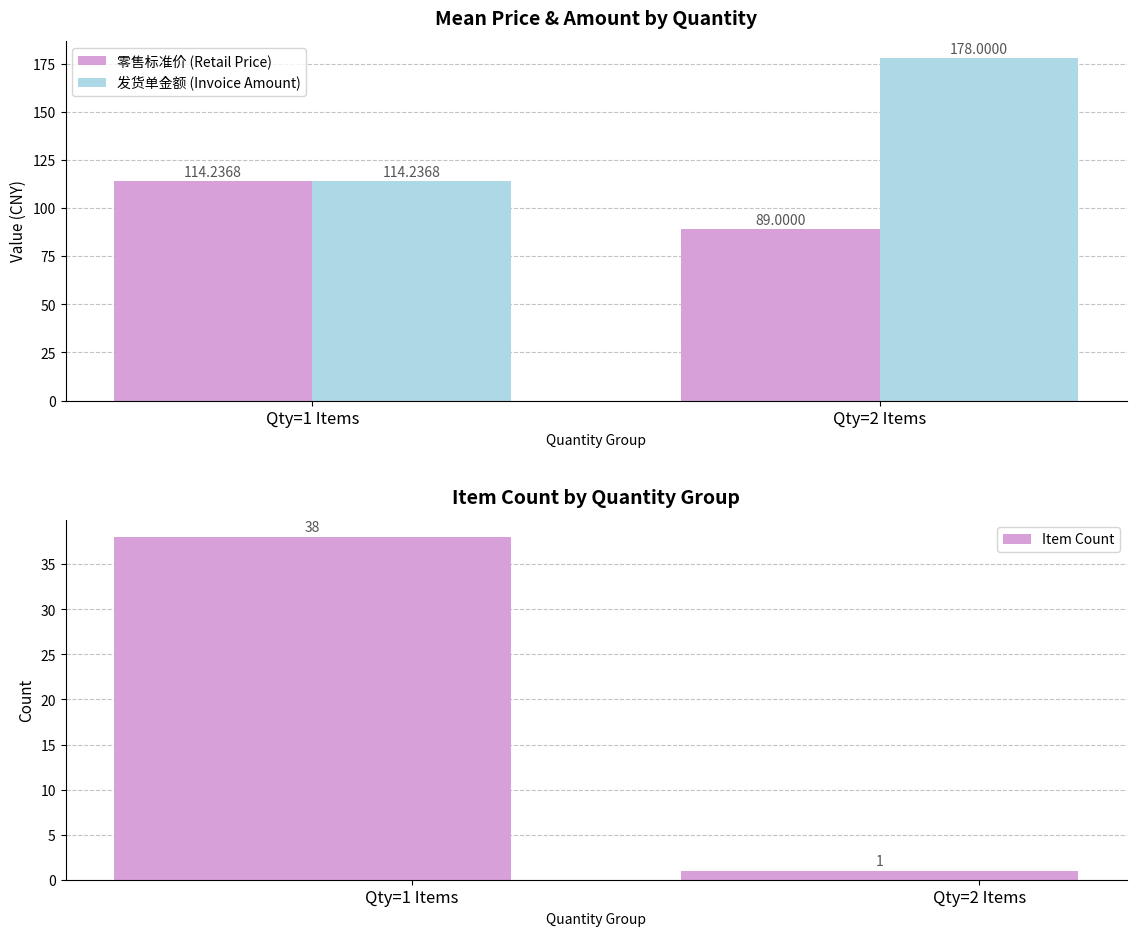

Reading left to right, extract all data points from this chart.

零售标准价 (Retail Price): Qty=1 Items=114.2	Qty=2 Items=89.0
发货单金额 (Invoice Amount): Qty=1 Items=114.2	Qty=2 Items=178.0
Item Count: Qty=1 Items=38.0	Qty=2 Items=1.0